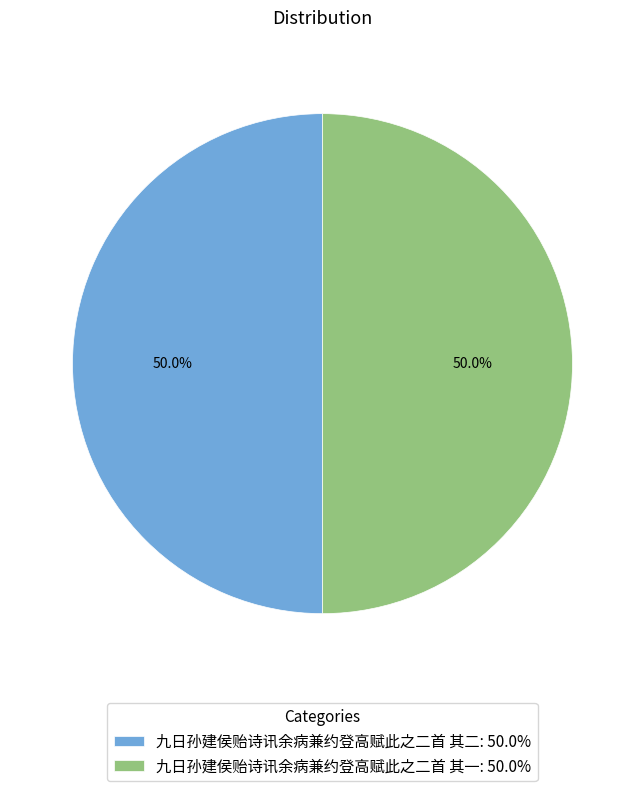

What is the ratio of the value at 九日孙建侯贻诗讯余病兼约登高赋此之二首 其一: 50.0% to the value at 九日孙建侯贻诗讯余病兼约登高赋此之二首 其二: 50.0%?

1.0